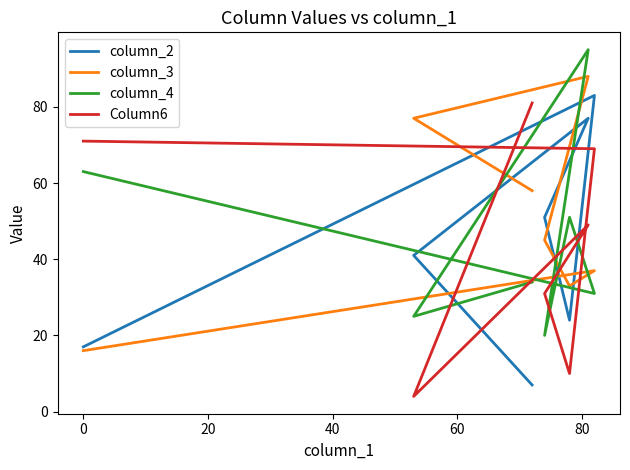

In column_2, how many points are lower than both neighbors (excluding endpoints)?

1